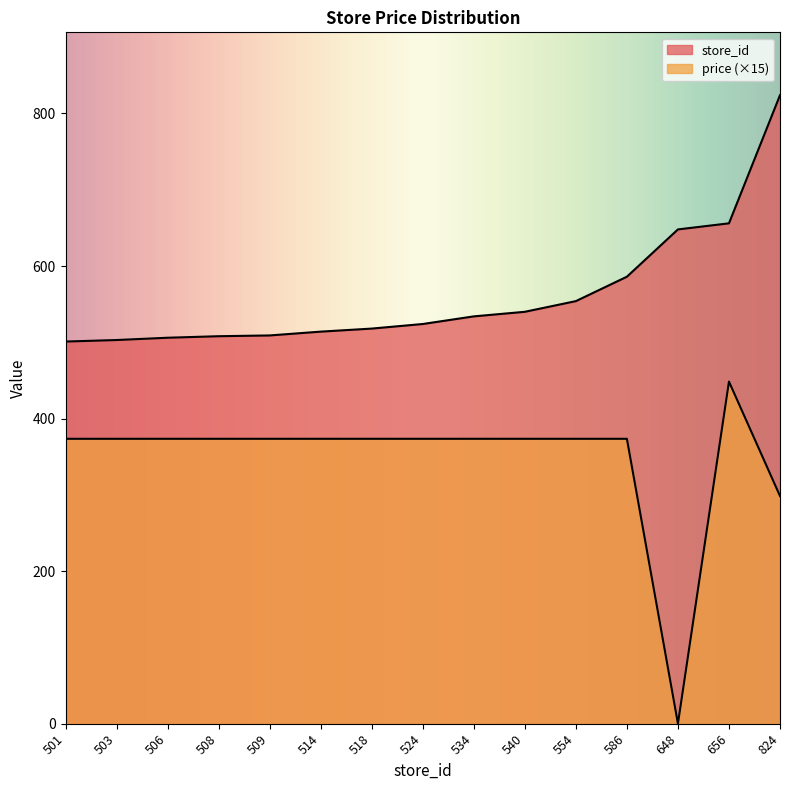

What is the average value of the price series?

348.6